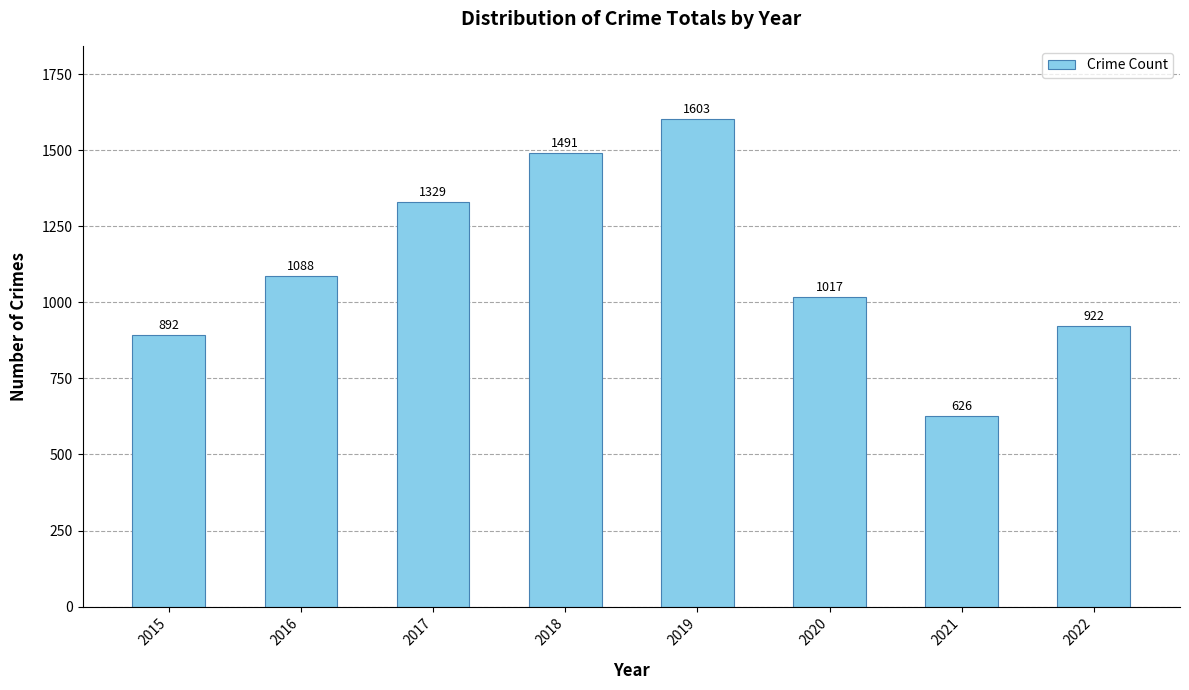

Rank the categories by value from lowest to highest.

2021, 2015, 2022, 2020, 2016, 2017, 2018, 2019